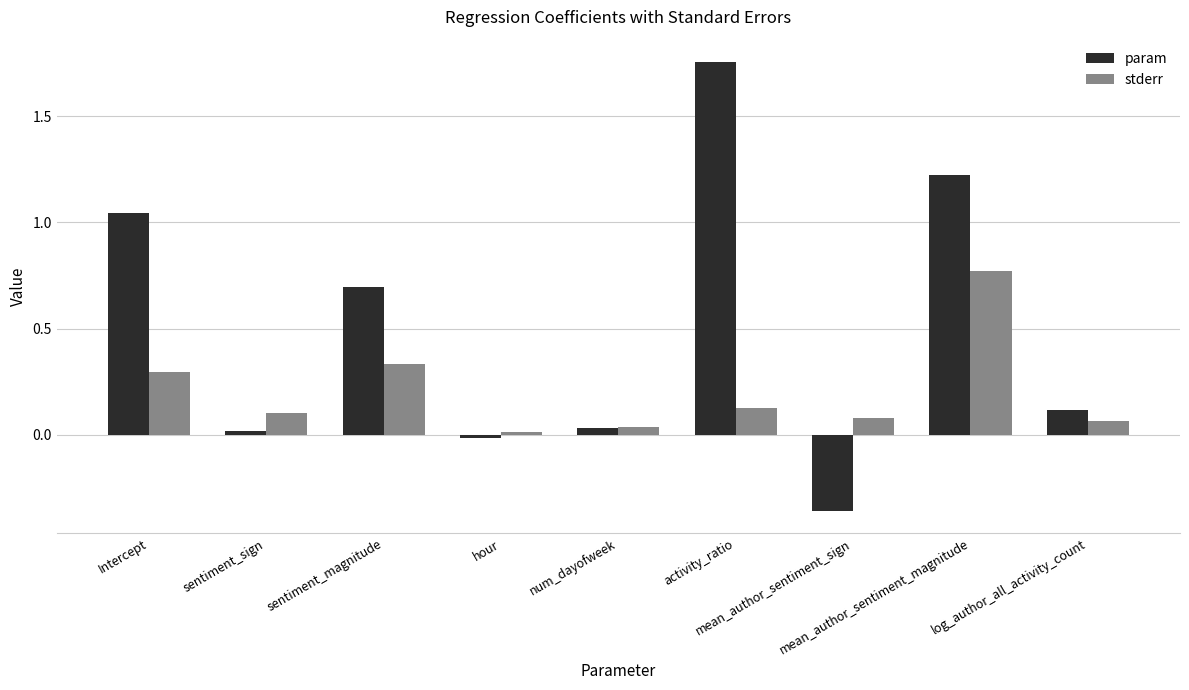

What is the difference between the maximum and minimum values in the param series?

2.1